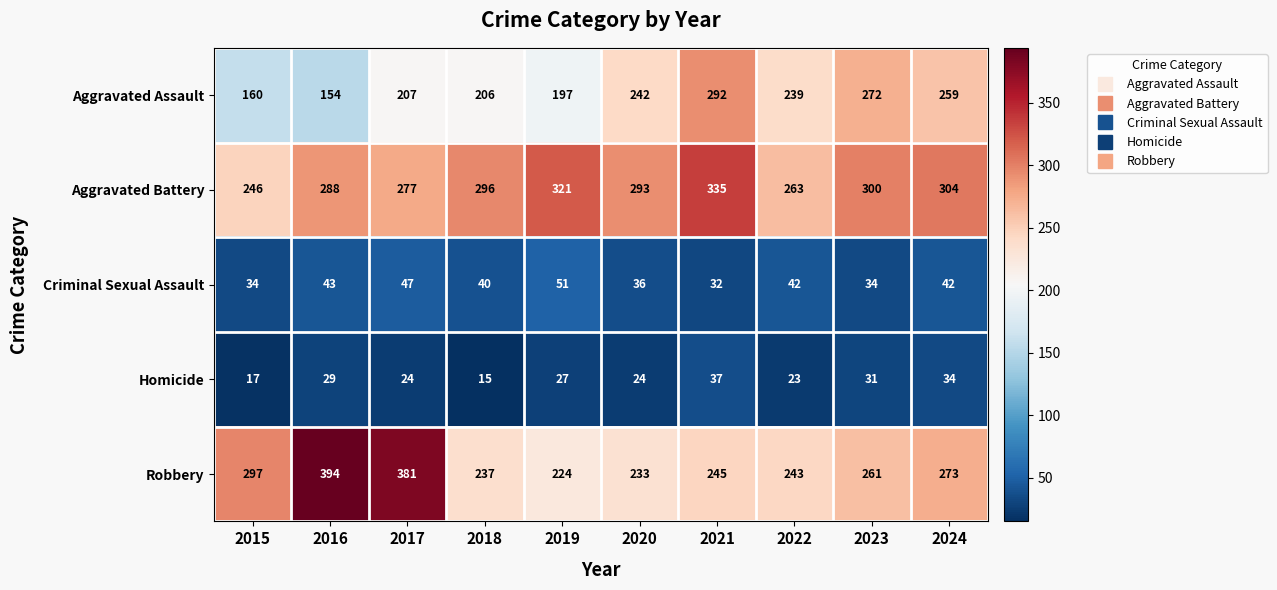

What is the sum of all Homicide values?

261